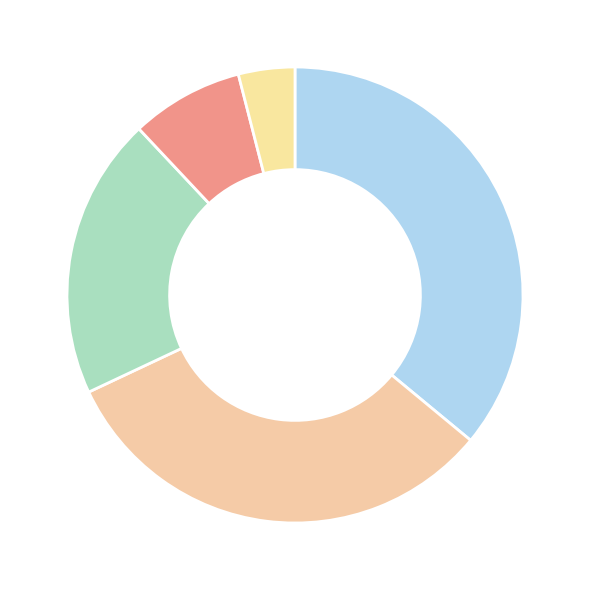

Count the number of slices in the pie.

5